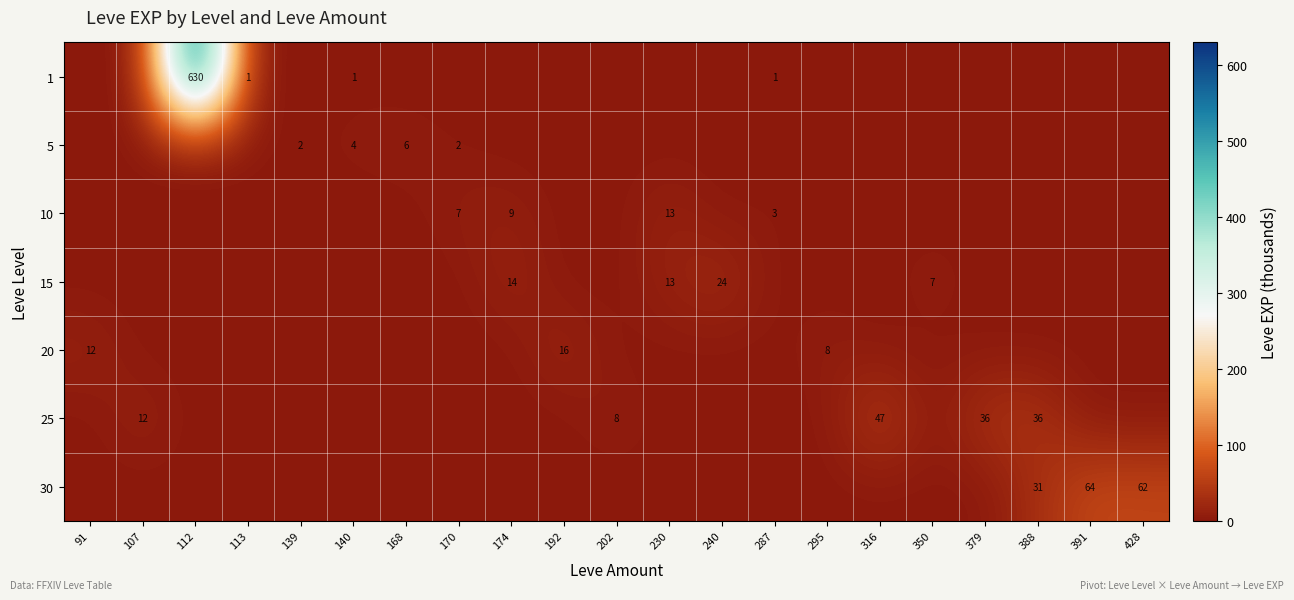

Is the value of 15 at 230 greater than the value of 25 at 202?

Yes